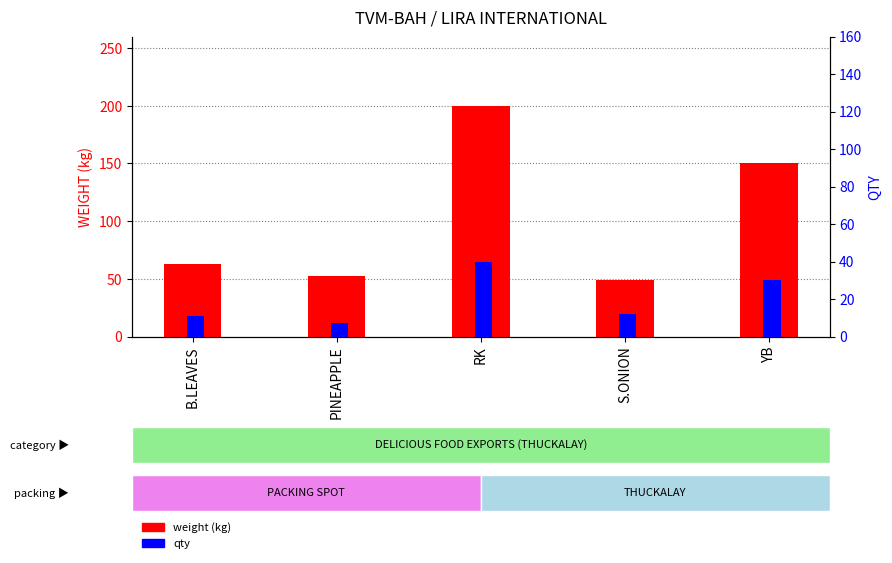

Reading left to right, list all the values displayed in this chart.

weight (kg): B.LEAVES=62.7	PINEAPPLE=52.5	RK=200.0	S.ONION=49.2	YB=150.0
qty: B.LEAVES=11.0	PINEAPPLE=7.0	RK=40.0	S.ONION=12.0	YB=30.0